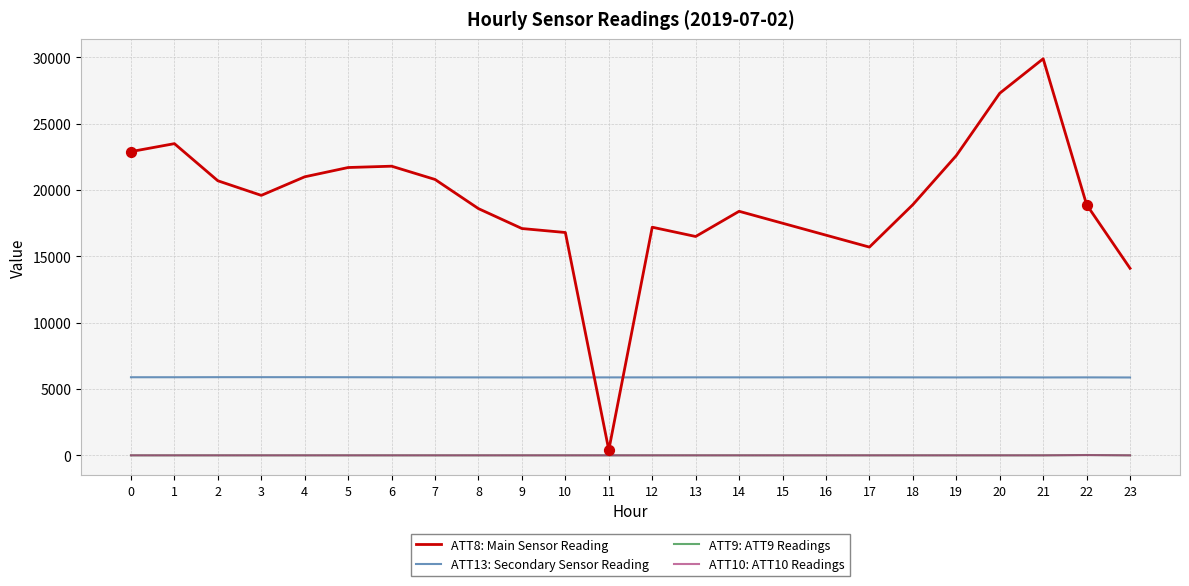

What is the total value across all series at 14?

24279.0